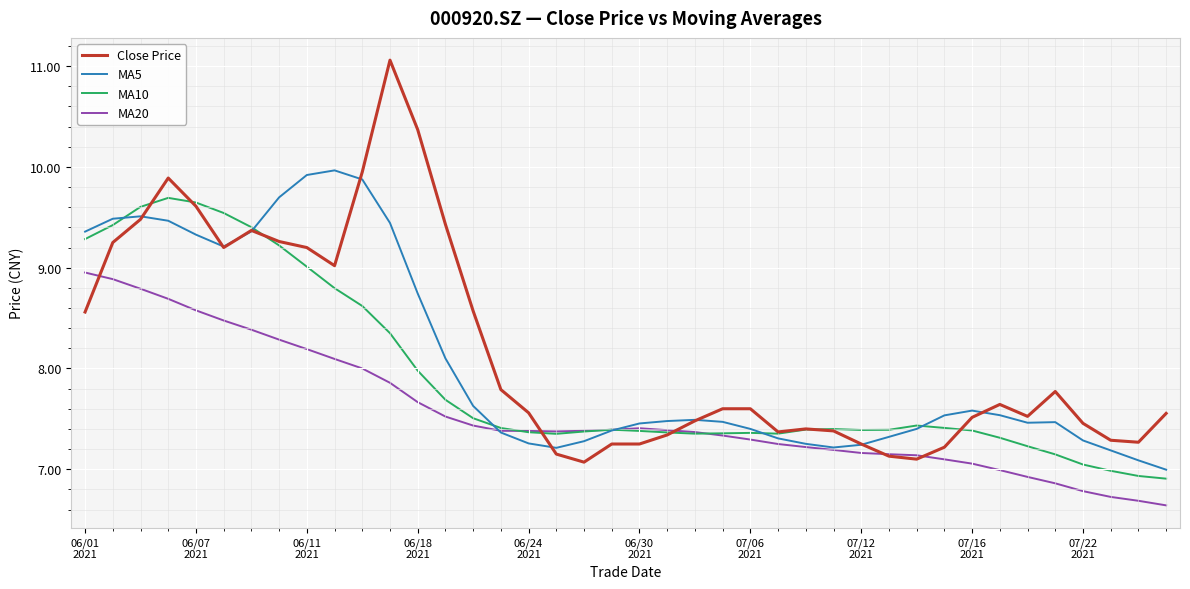

What is the difference between the maximum and minimum values in the Close Price series?

4.0